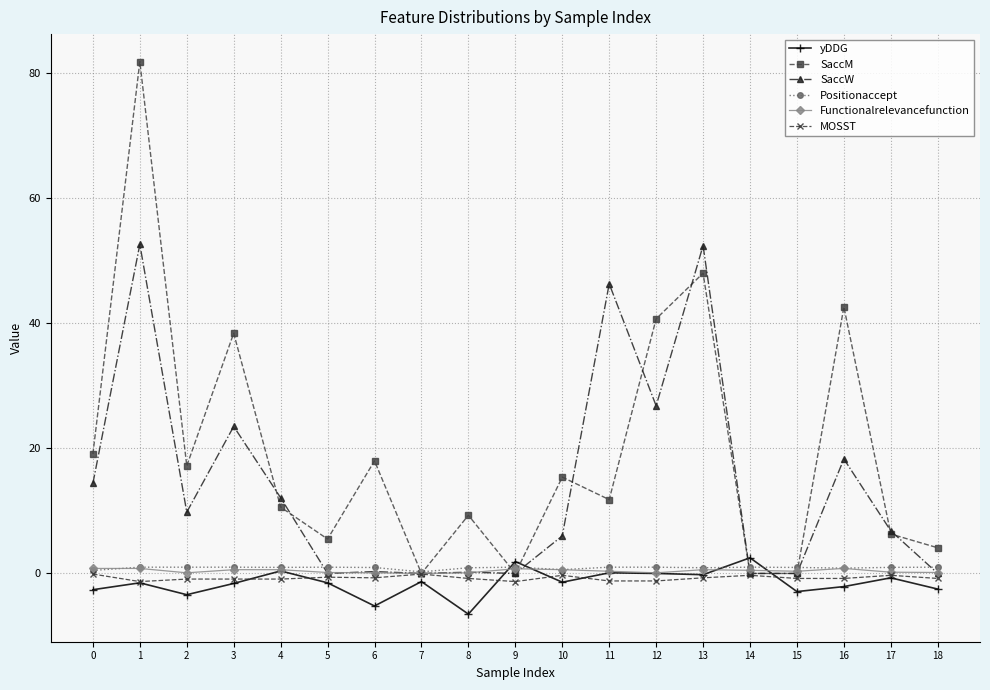

Where is the first local minimum for SaccM?

2